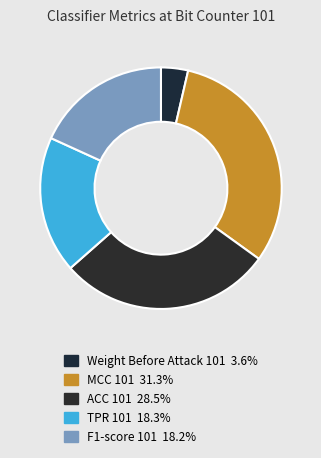

Which category has the smallest portion of the pie?

Weight Before Attack (101)